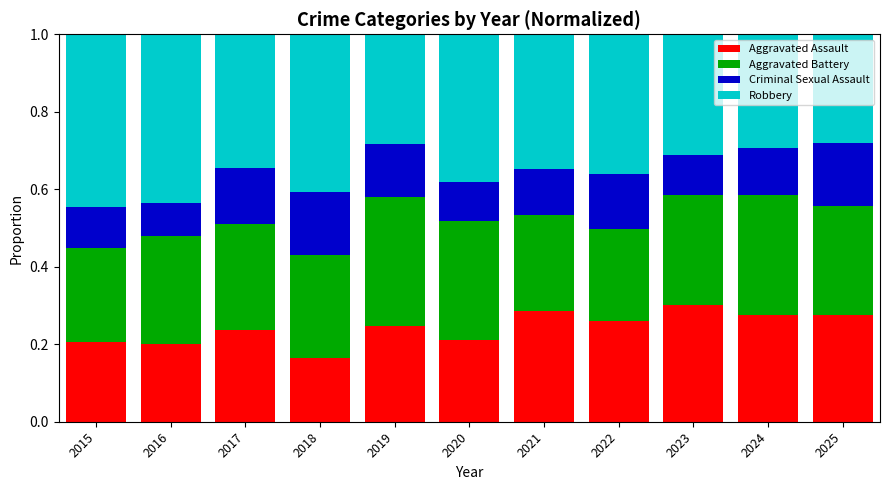

At which label does Aggravated Assault reach its minimum?

2018